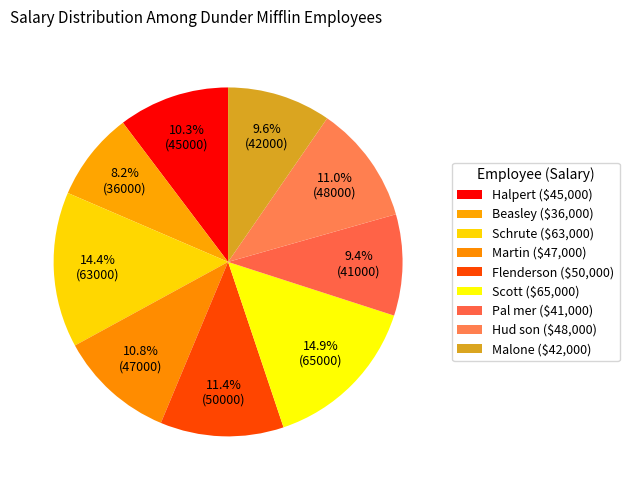

The Halpert slice represents 20% of the pie. True or false?

False